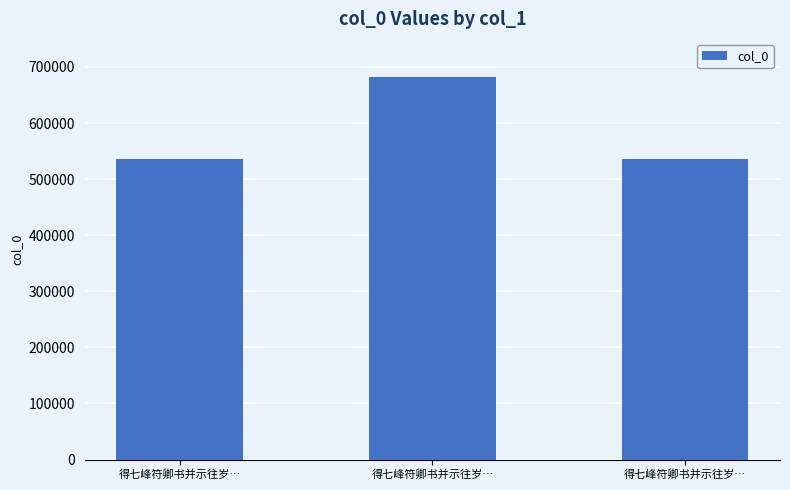

How many values are below 535147?

1